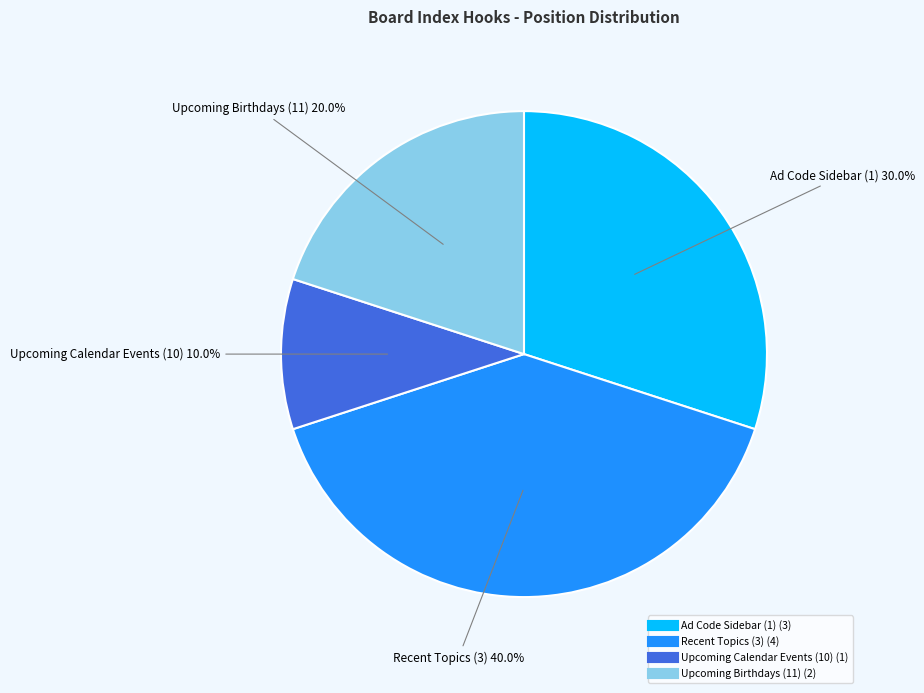

Do Ad Code Sidebar (1) and Upcoming Calendar Events (10) together represent more than half of the pie?

No